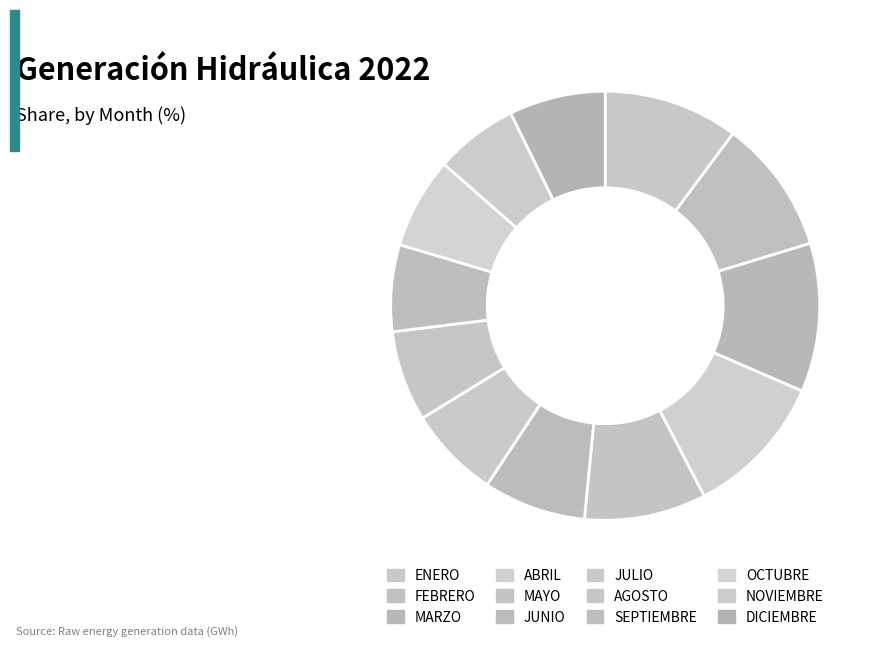

Count the number of slices in the pie.

12